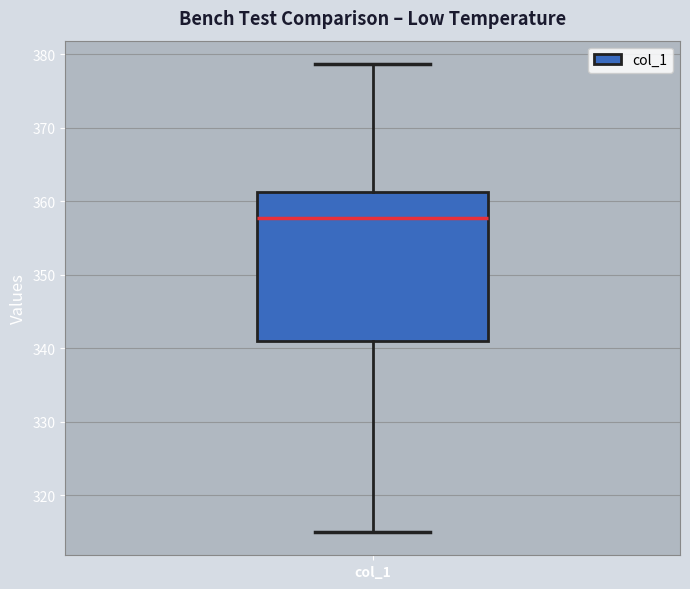

Transcribe this box plot: give where the median line is, the range the box spans, and where the two whiskers end, as read against the y-axis. The values are not printed on the chart, so give them approximately, as read against the axis.

median 358, box 341 to 361, whiskers 315 to 379